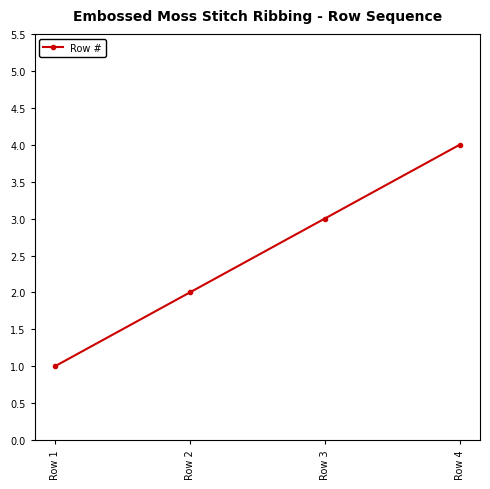

What is the change in value from Row 1 to Row 4?

+3